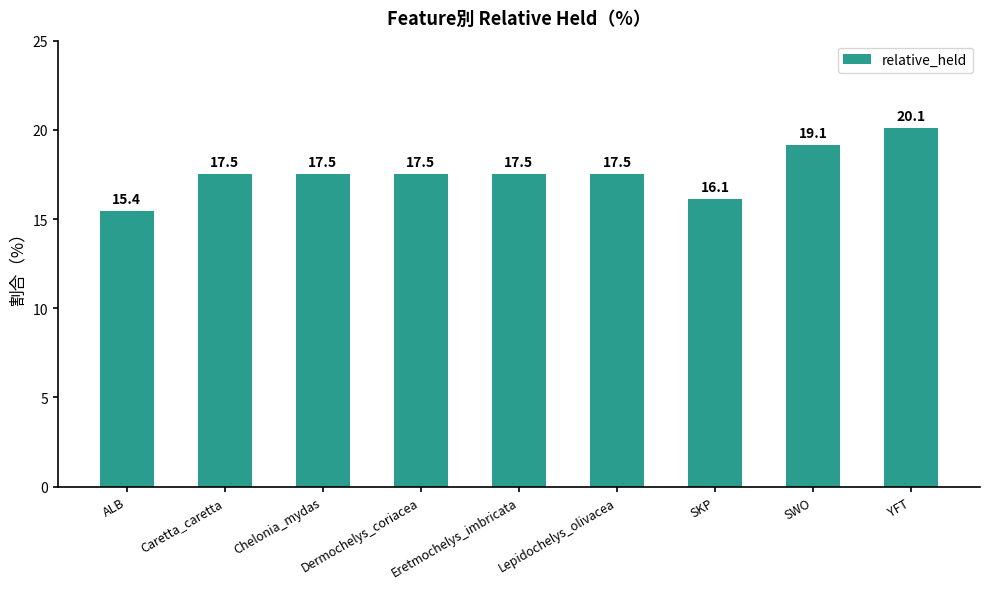

How many categories are shown in the chart?

9